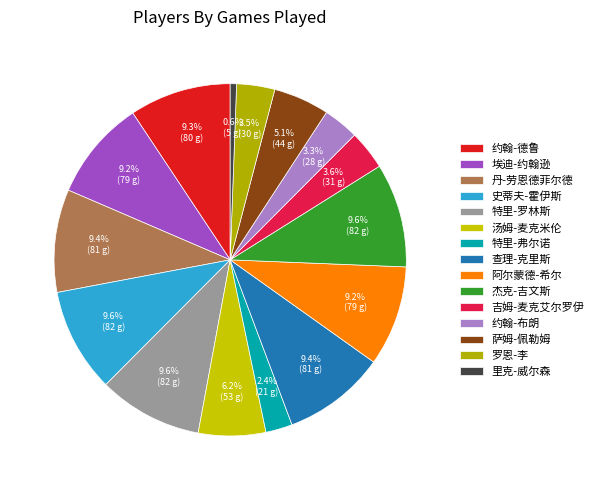

True or false: 杰克-吉文斯 accounts for 22% of the total.

False